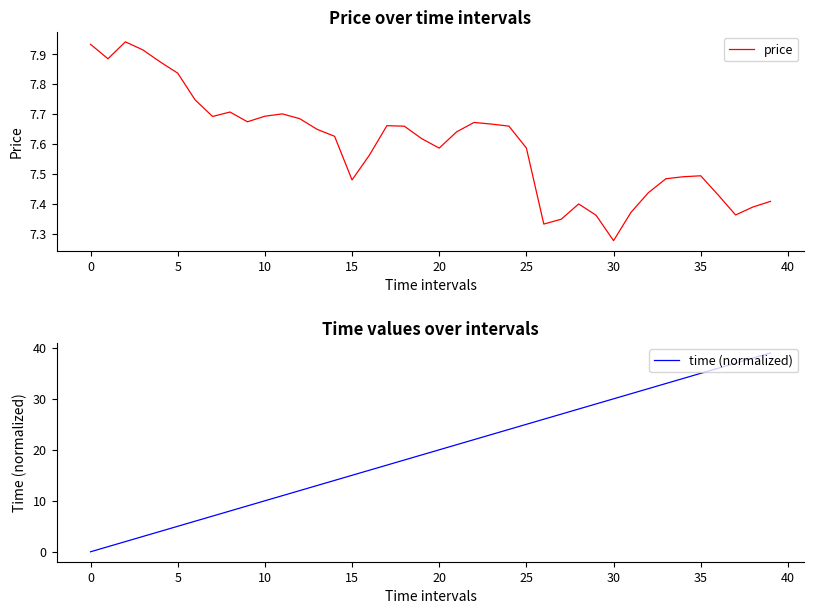

What is the value of the time (normalized) point at the 25th from the left?

24.0